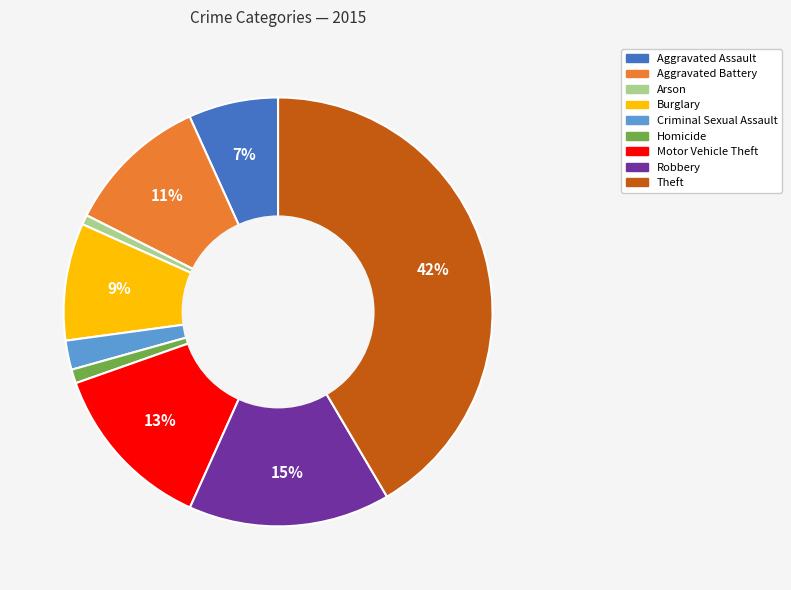

True or false: Arson accounts for 1% of the total.

True